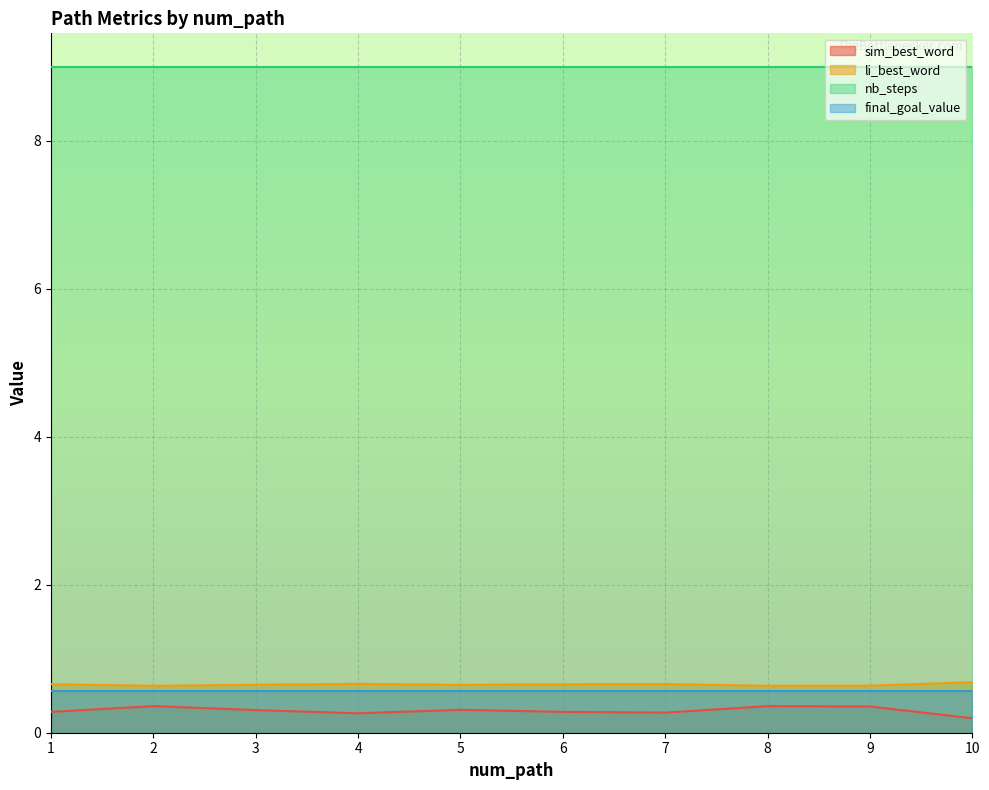

Which series has the largest range (max minus min)?

sim_best_word